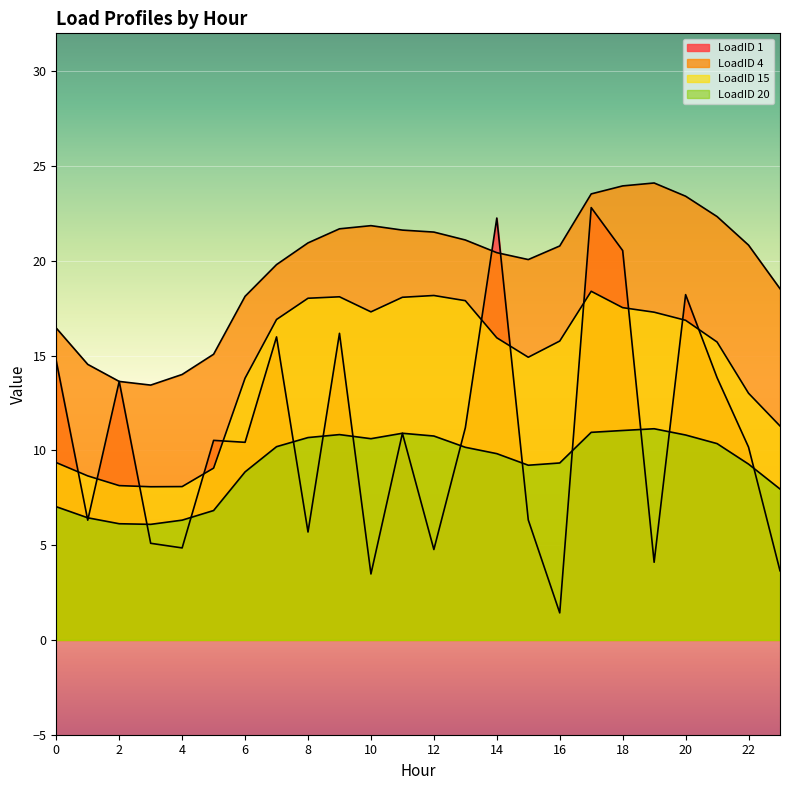

True or false: LoadID 20 and LoadID 15 intersect in this chart.

False